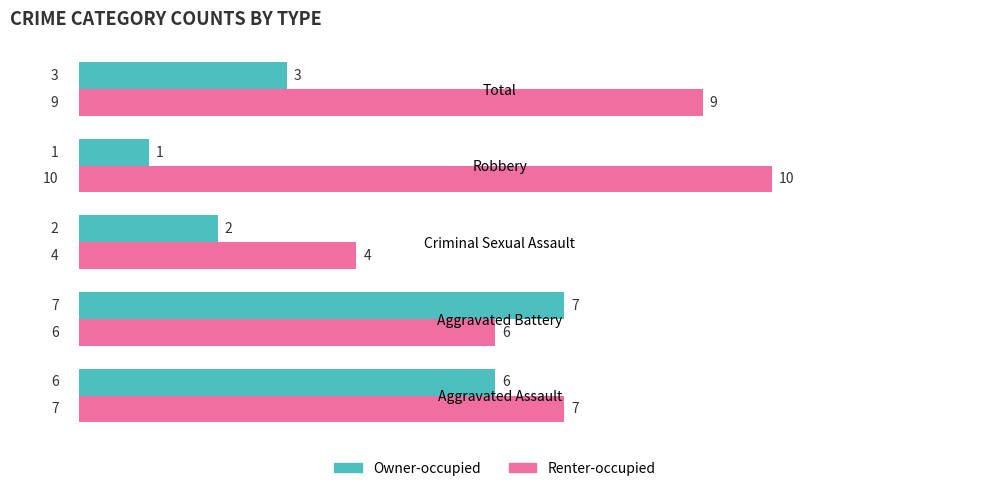

What is the average value of the Owner-occupied series?

4